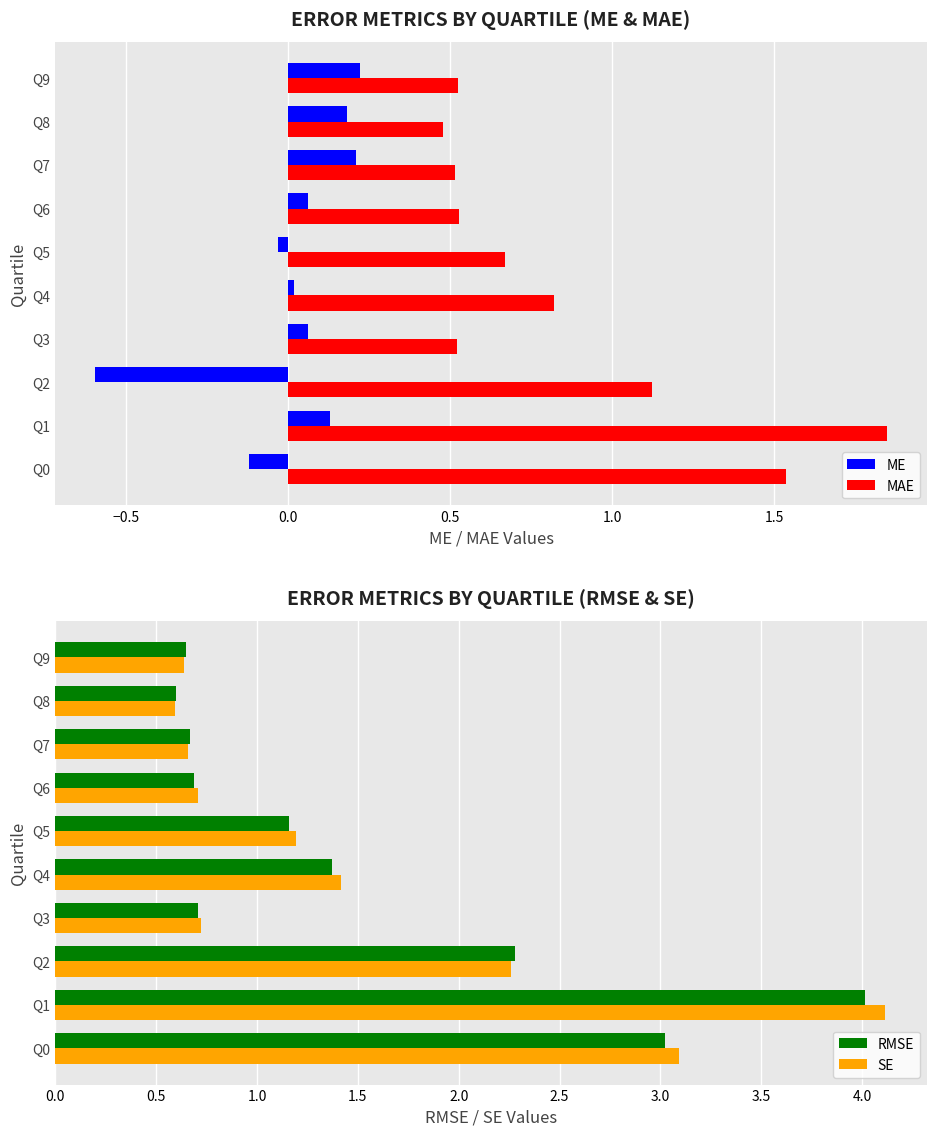

What are all the series names shown in the legend?

ME, MAE, RMSE, SE